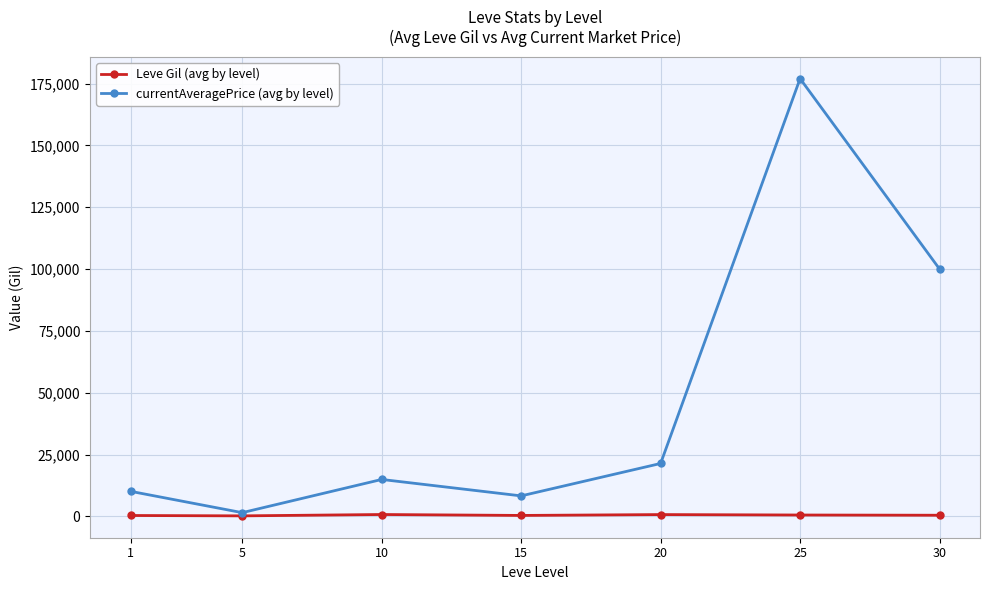

What is the value of the Leve Gil (avg by level) point at the 7th from the left?

452.5